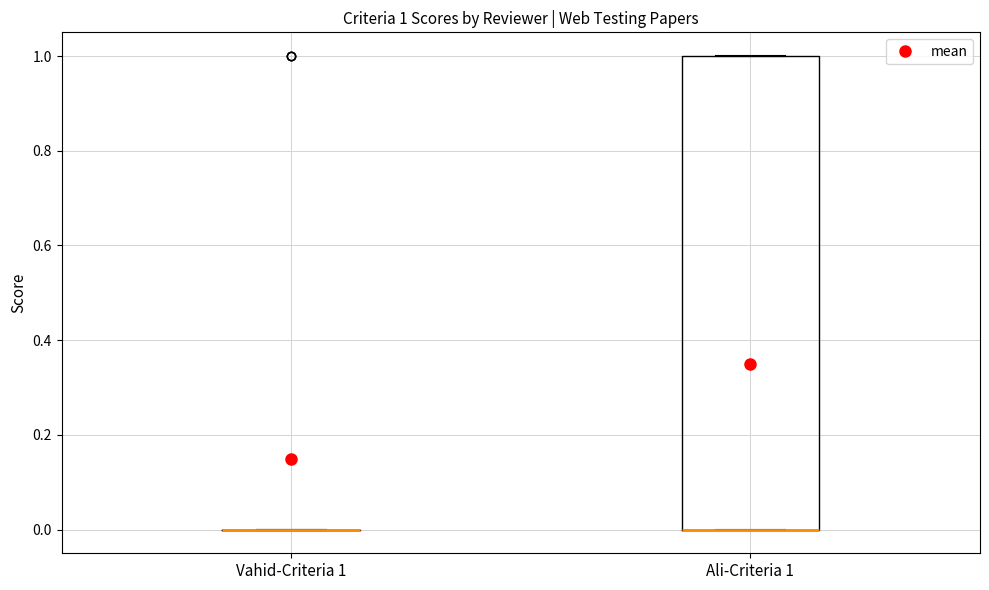

Comparing the boxes themselves (not the whiskers), which one is the tallest?

Ali-Criteria 1